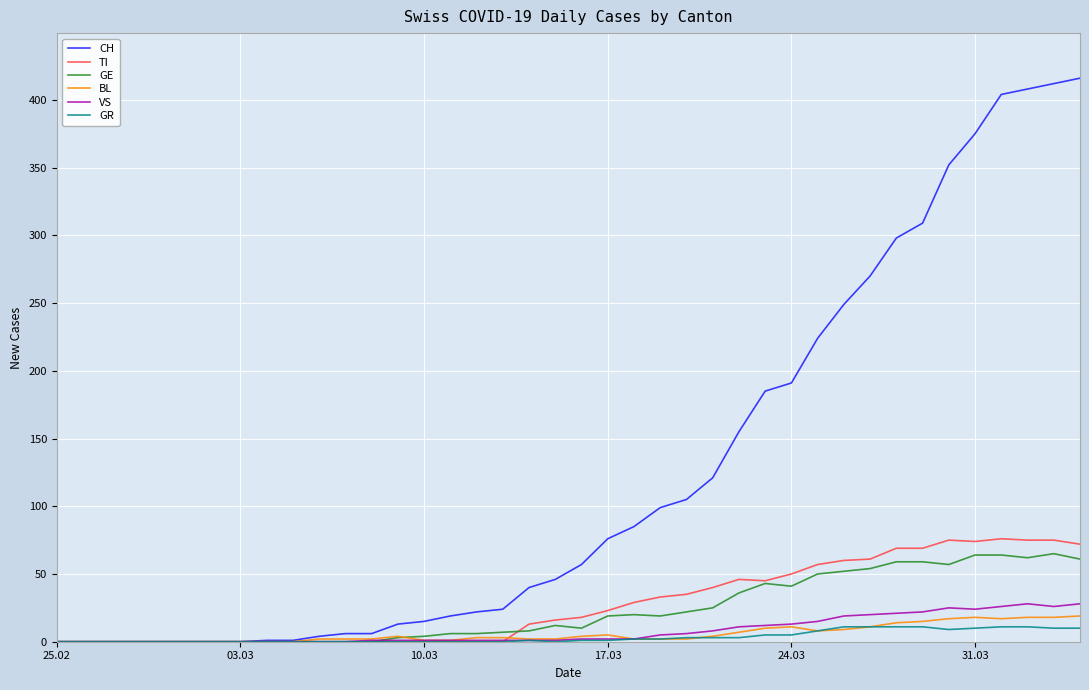

Which series has the largest total across all categories?

CH